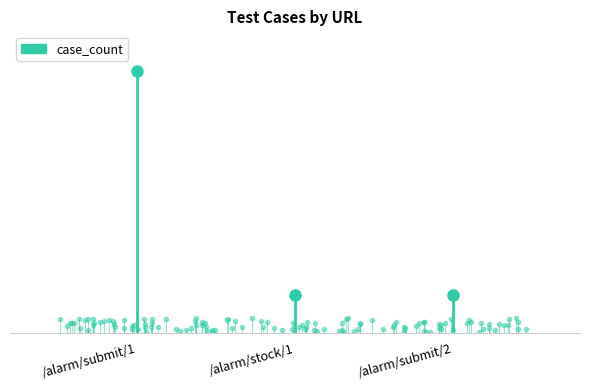

Rank the categories by value from lowest to highest.

/alarm/stock/1, /alarm/submit/2, /alarm/submit/1